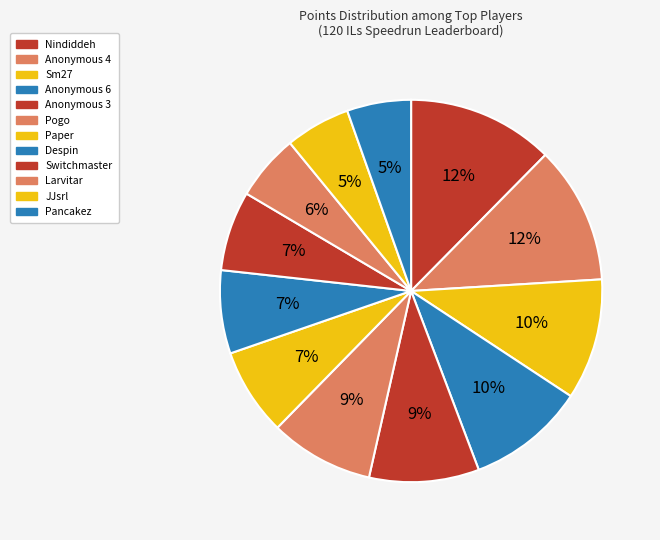

What portion of the pie excludes Anonymous 6?

90.0%